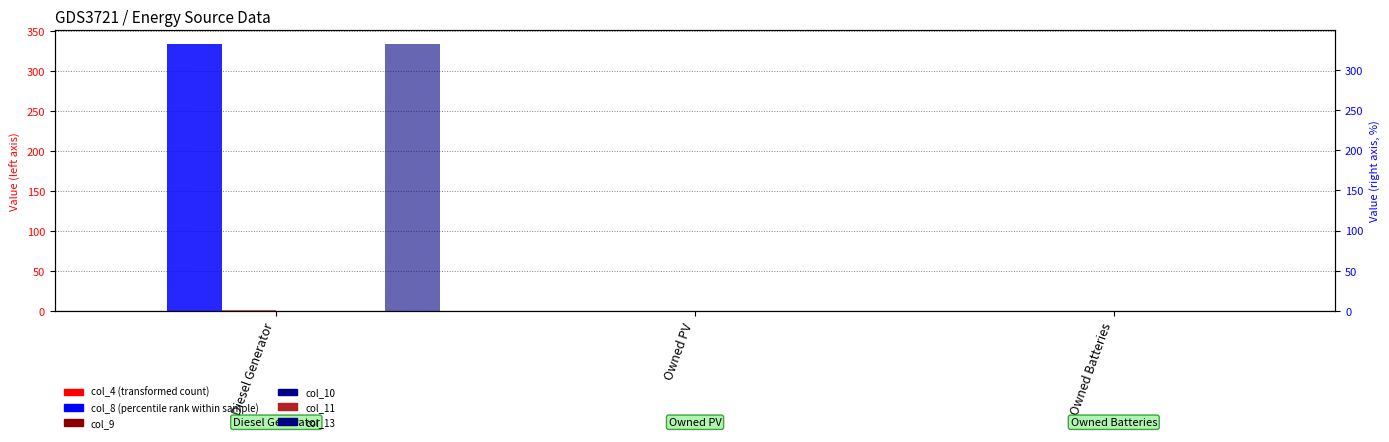

How many bars are there in total?

18